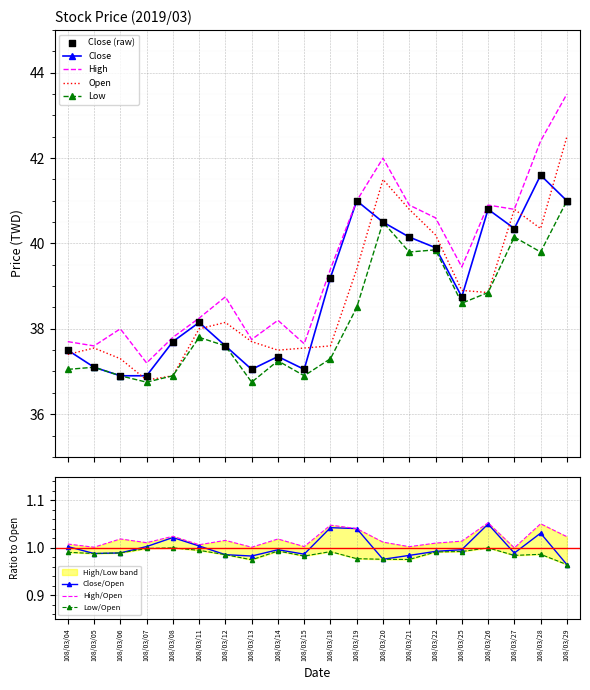

Which series contains the lowest Y value?

Low